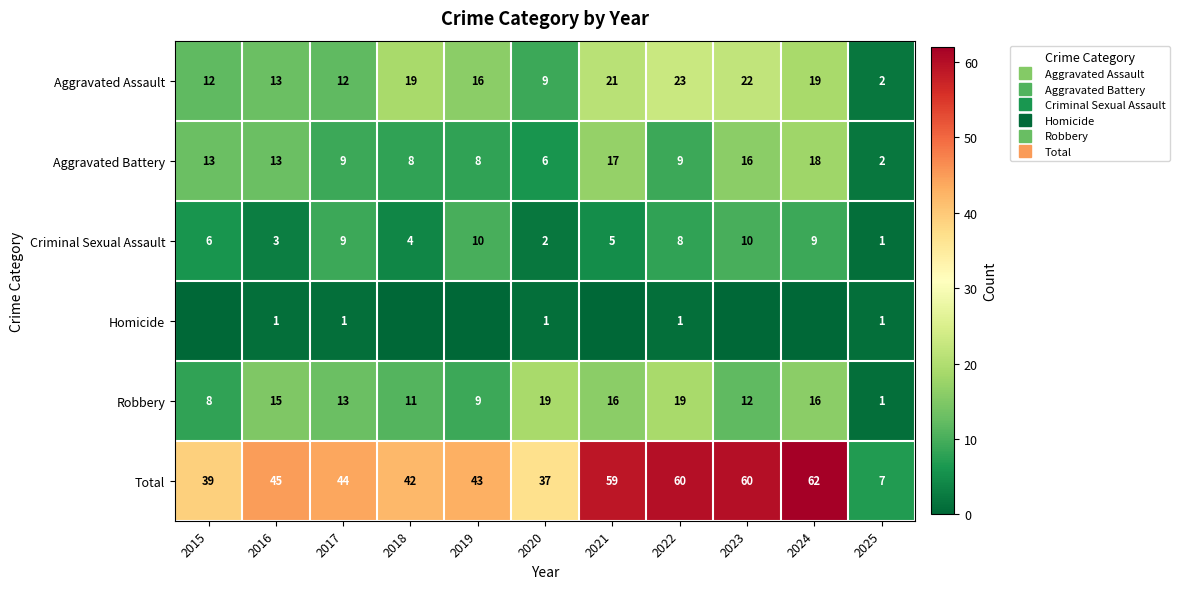

What is the greatest value displayed?

62